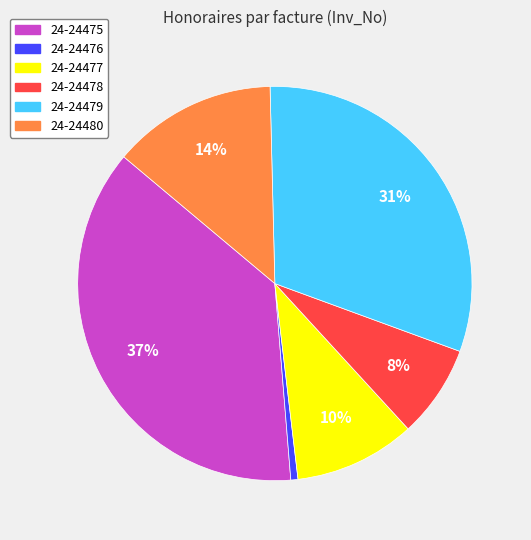

Does any single category account for the majority?

No